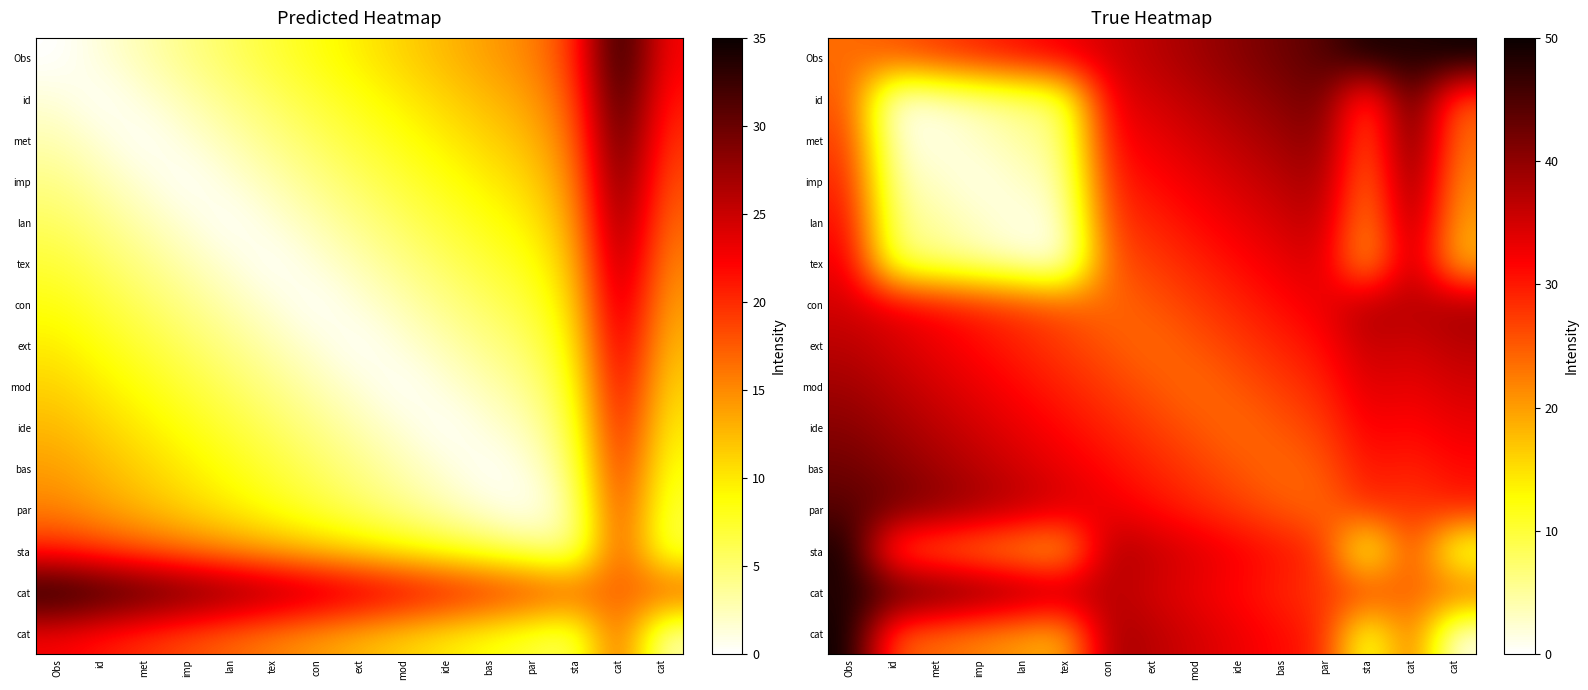

Count the number of data series in this chart.

15